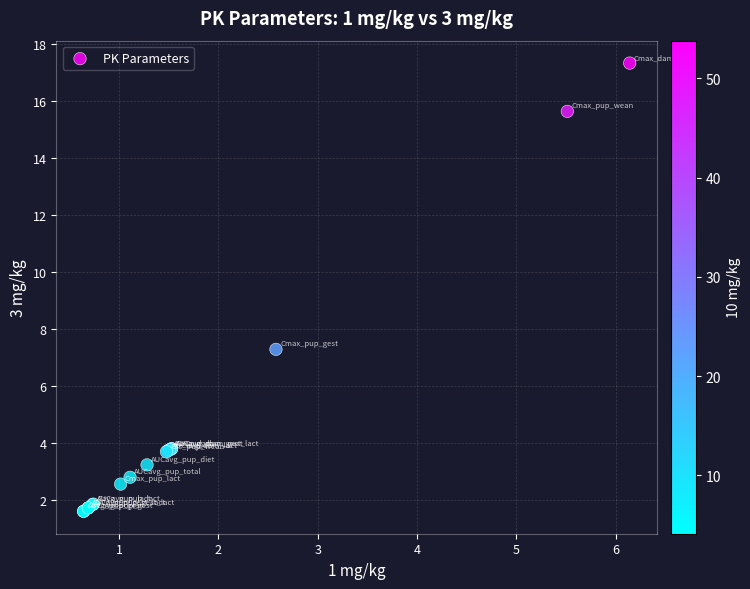

What Y value in the scatter plot is closest to 9?

7.3